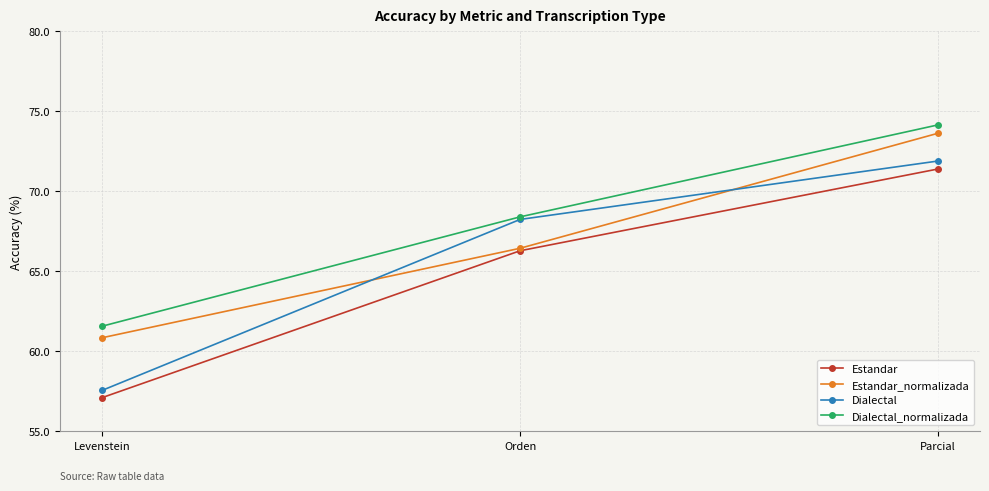

Reading left to right, extract all data points from this chart.

Estandar: Levenstein=57.1	Orden=66.3	Parcial=71.4
Estandar_normalizada: Levenstein=60.8	Orden=66.4	Parcial=73.6
Dialectal: Levenstein=57.5	Orden=68.2	Parcial=71.9
Dialectal_normalizada: Levenstein=61.6	Orden=68.4	Parcial=74.2